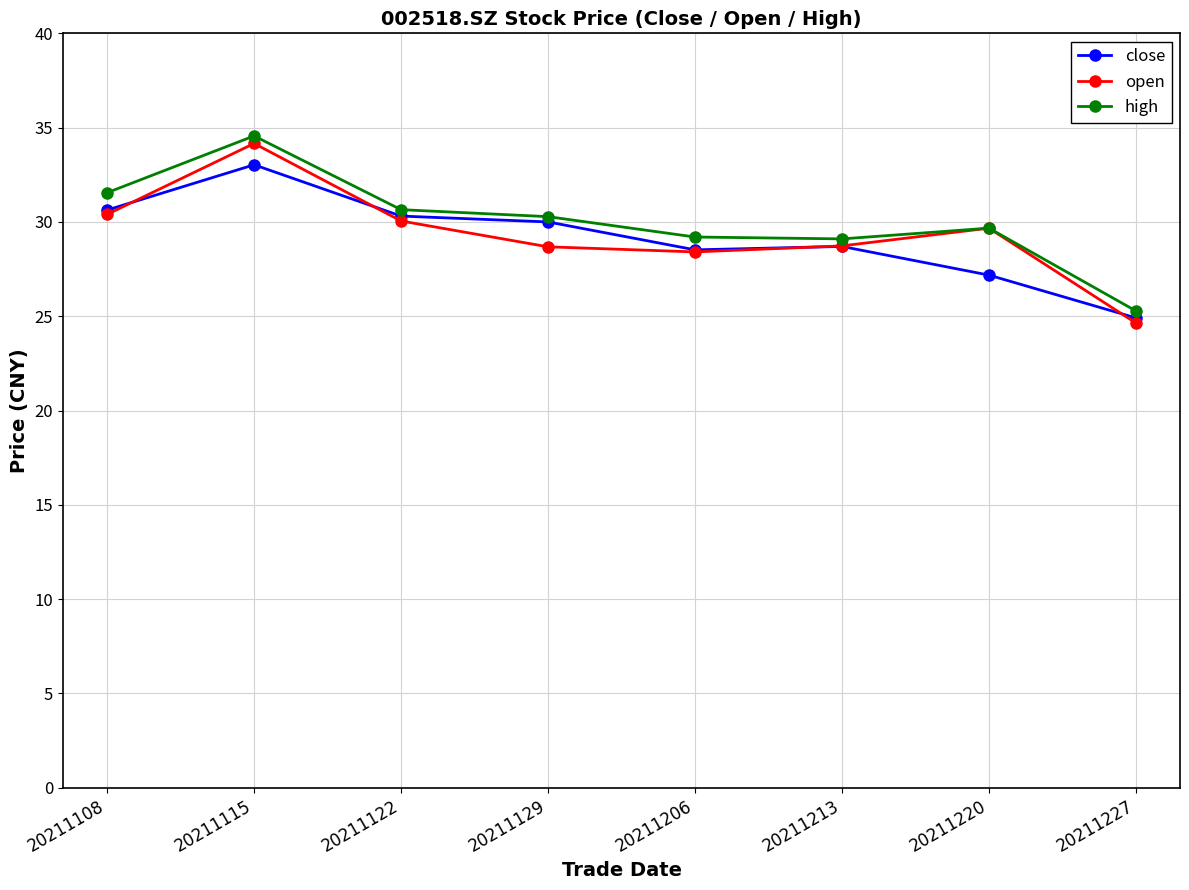

Which series changed the most between 20211108 and 20211213?

high